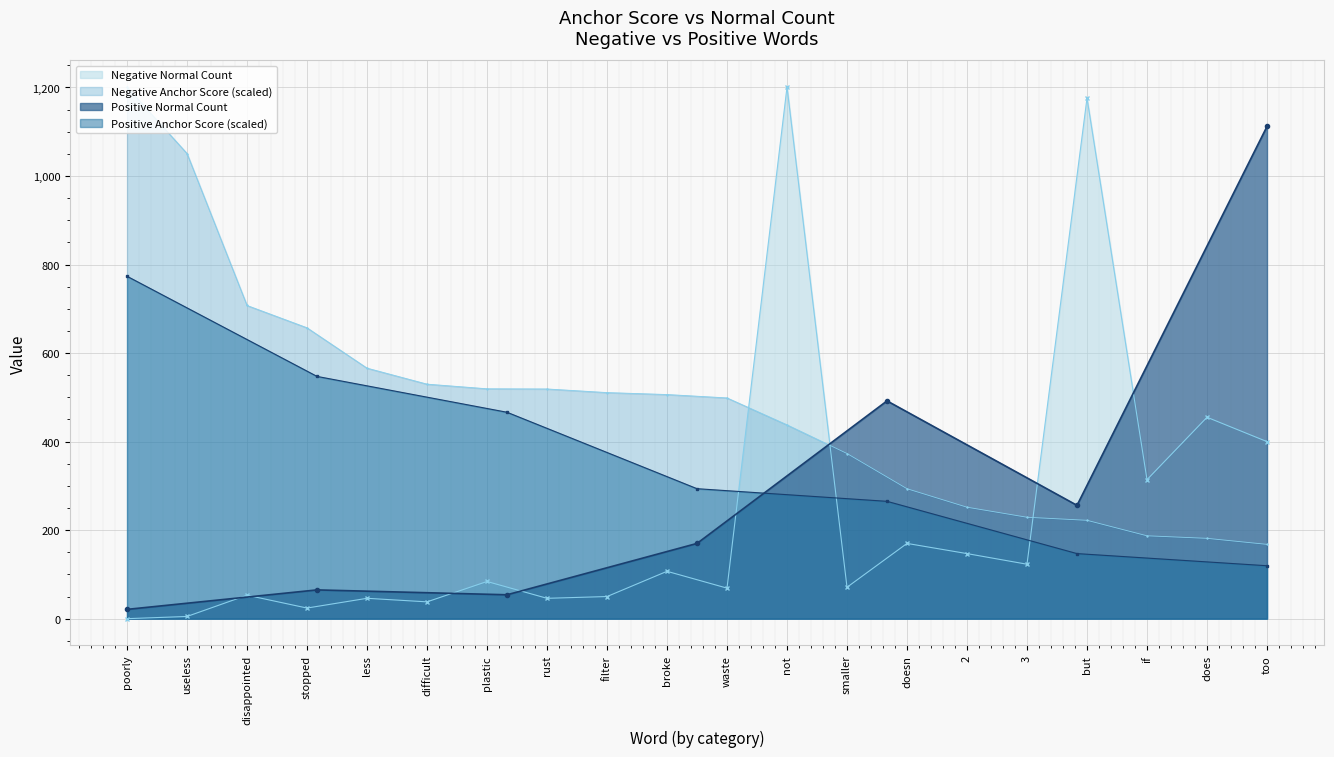

At which category does the chart reach its peak across all series?

poorly